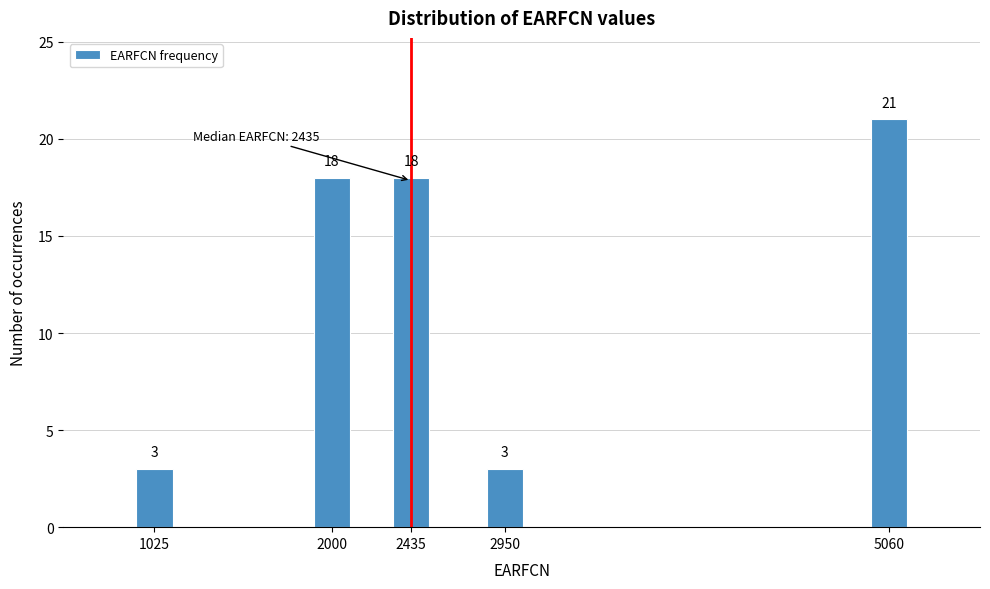

Reading left to right, list all the values displayed in this chart.

1025=3	2000=18	2435=18	2950=3	5060=21